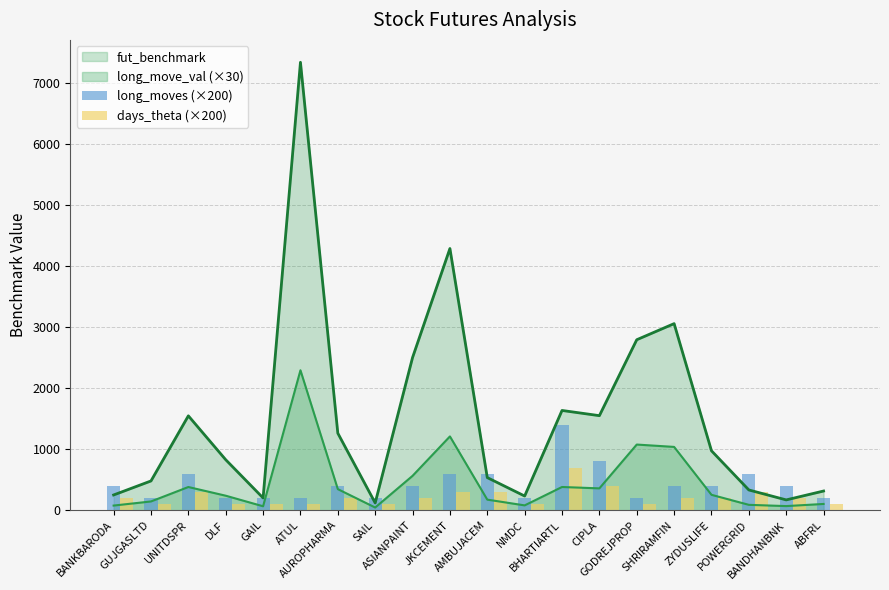

How many bars are there in total?

40